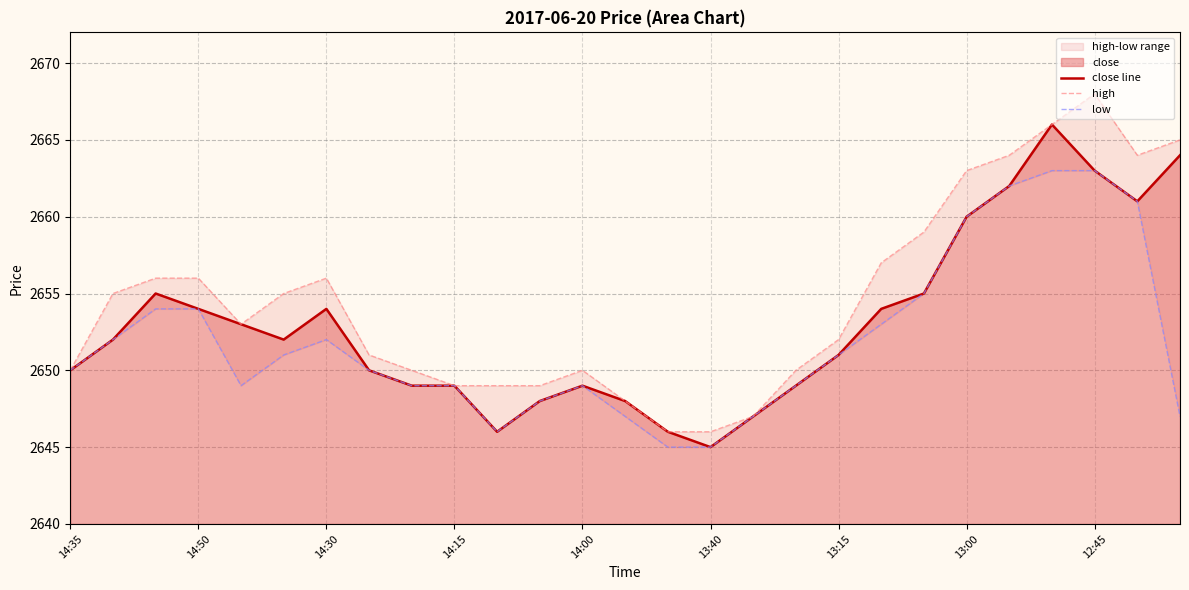

What is the total value across all series at 11?

7945